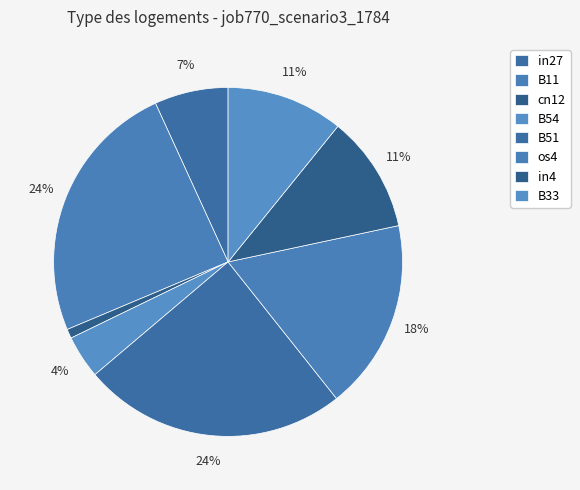

How many segments does this pie chart have?

8